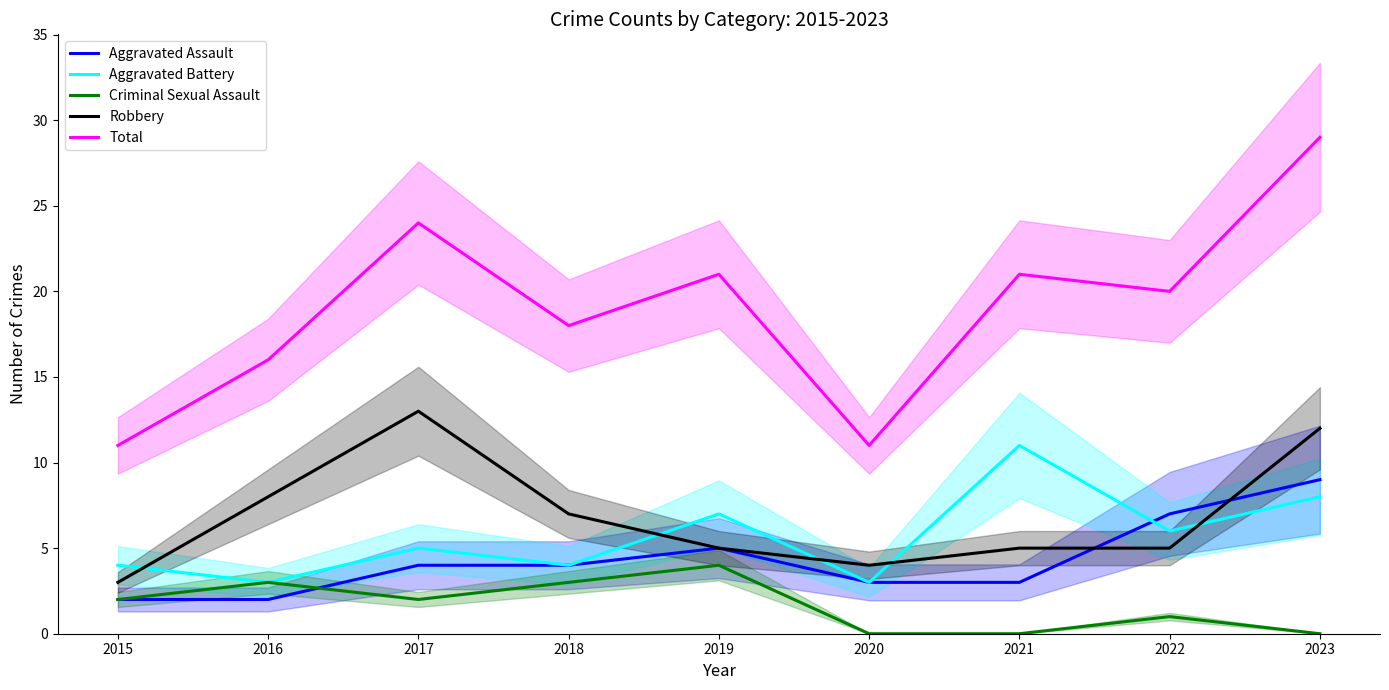

How many data points does each series have?

9